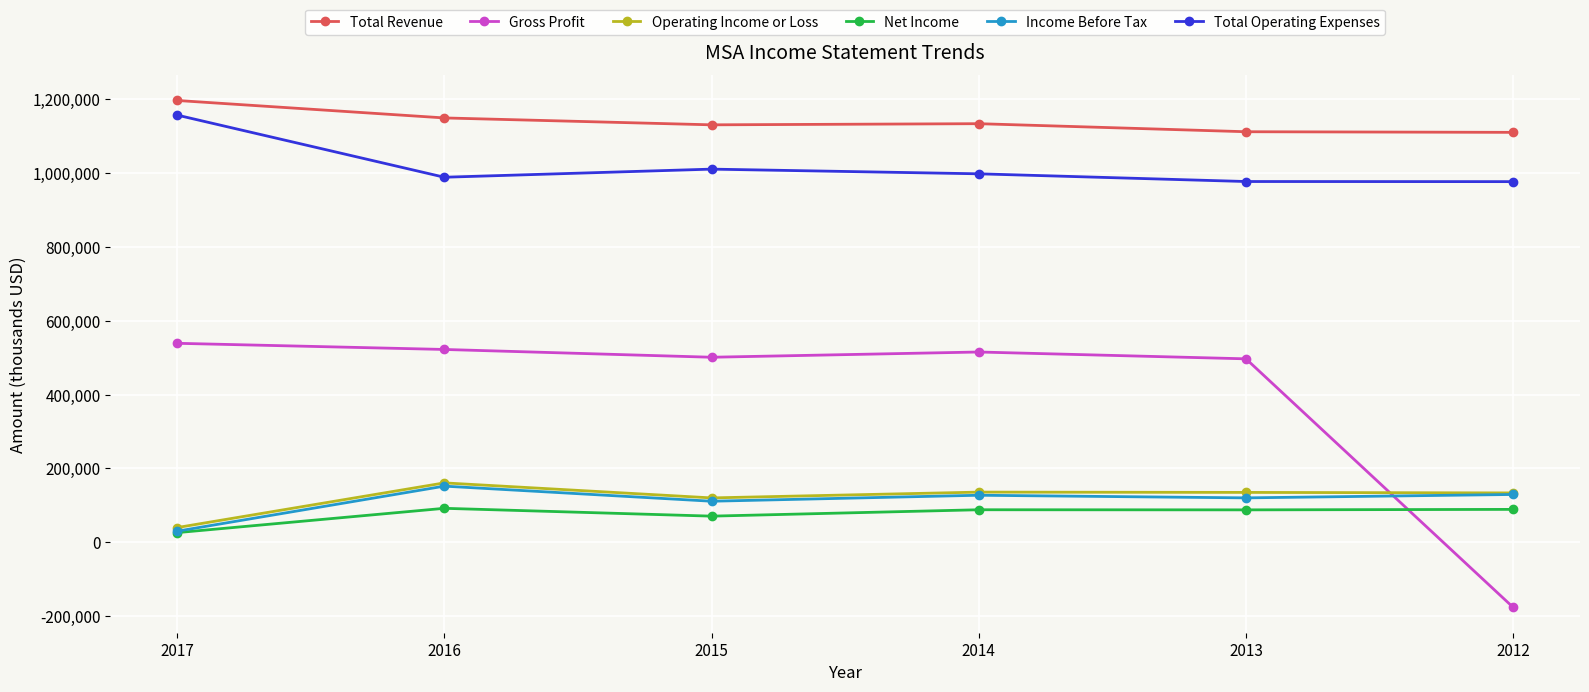

What is the lowest value of the Total Revenue series?

1110400